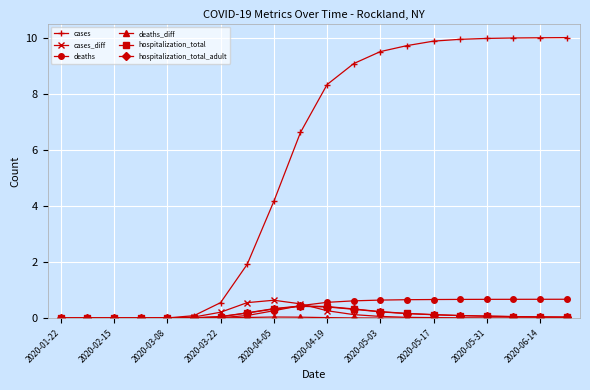

What is the difference between the maximum and minimum values in the deaths series?

0.7